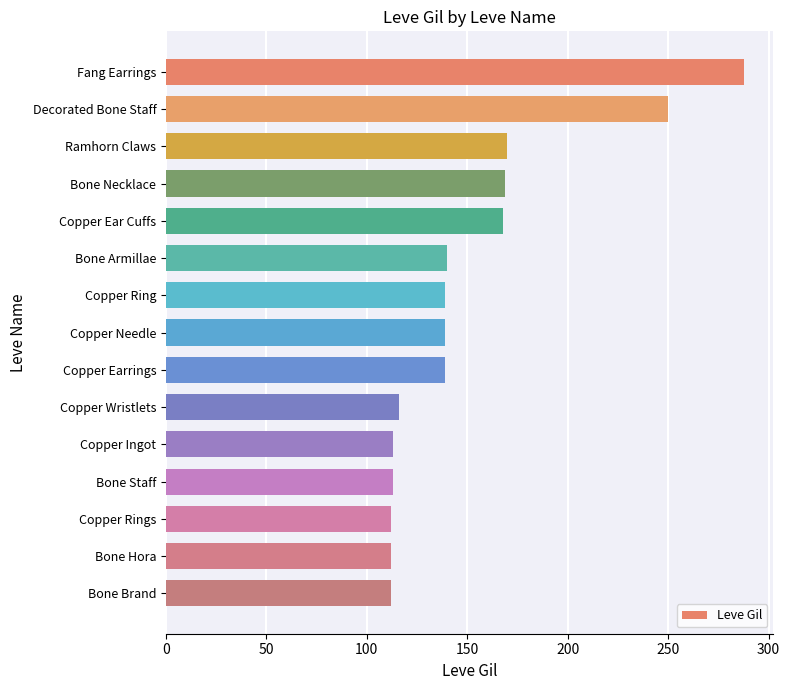

Between Copper Ear Cuffs and Copper Needle, which is larger?

Copper Ear Cuffs